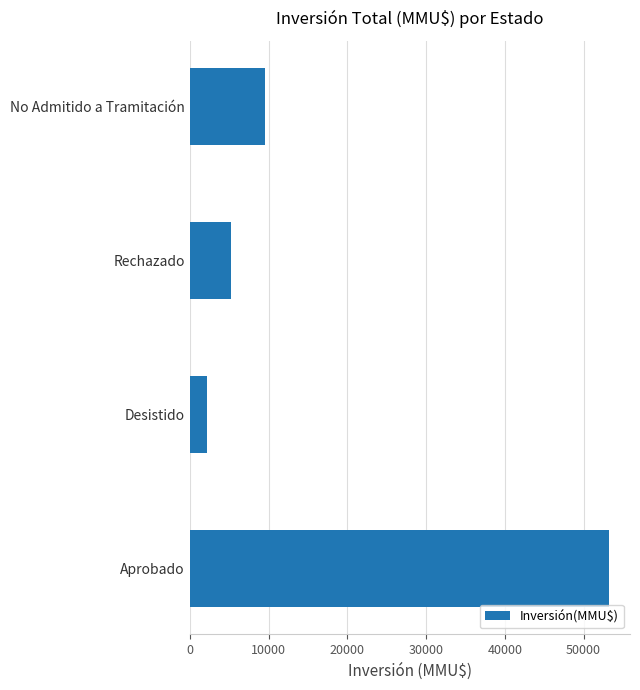

Is it true that the value at Desistido is 2227?

True